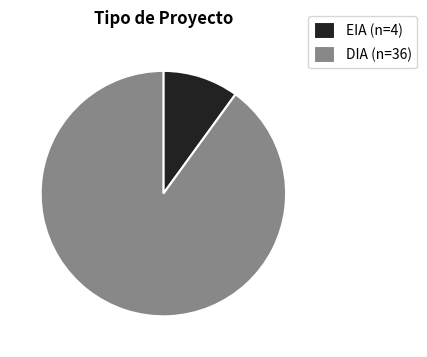

Count the number of slices in the pie.

2